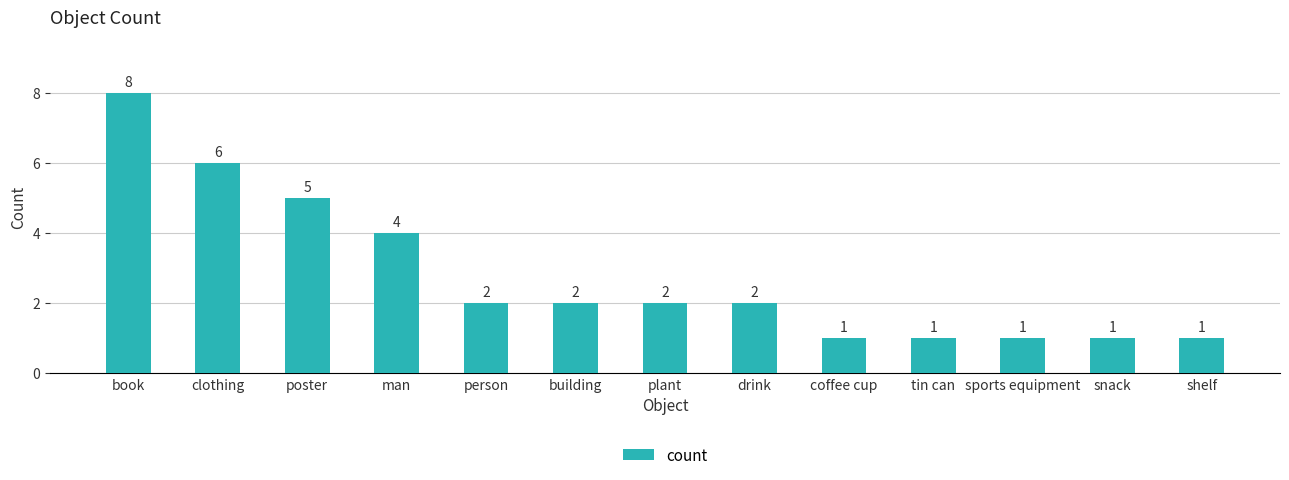

What is the sum of the values at snack and shelf?

2